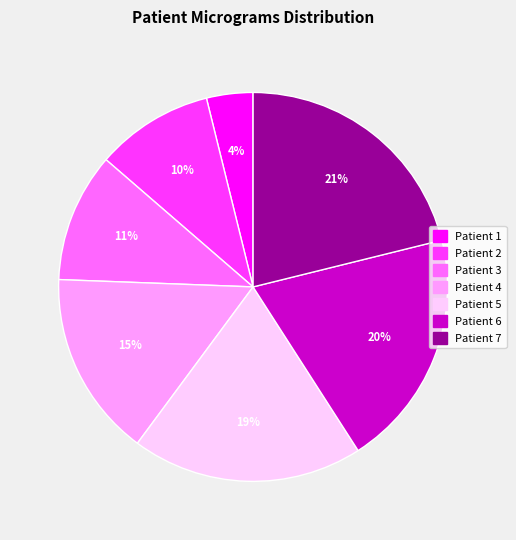

Rank the categories by value from lowest to highest.

Patient 1, Patient 2, Patient 3, Patient 4, Patient 5, Patient 6, Patient 7